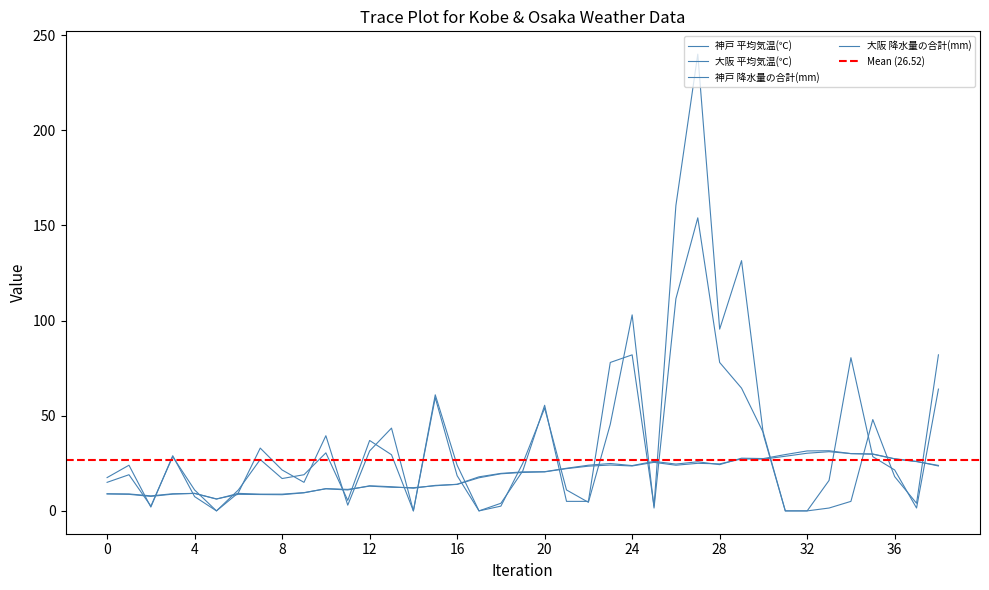

At how many categories does at least one series exceed 72?

8